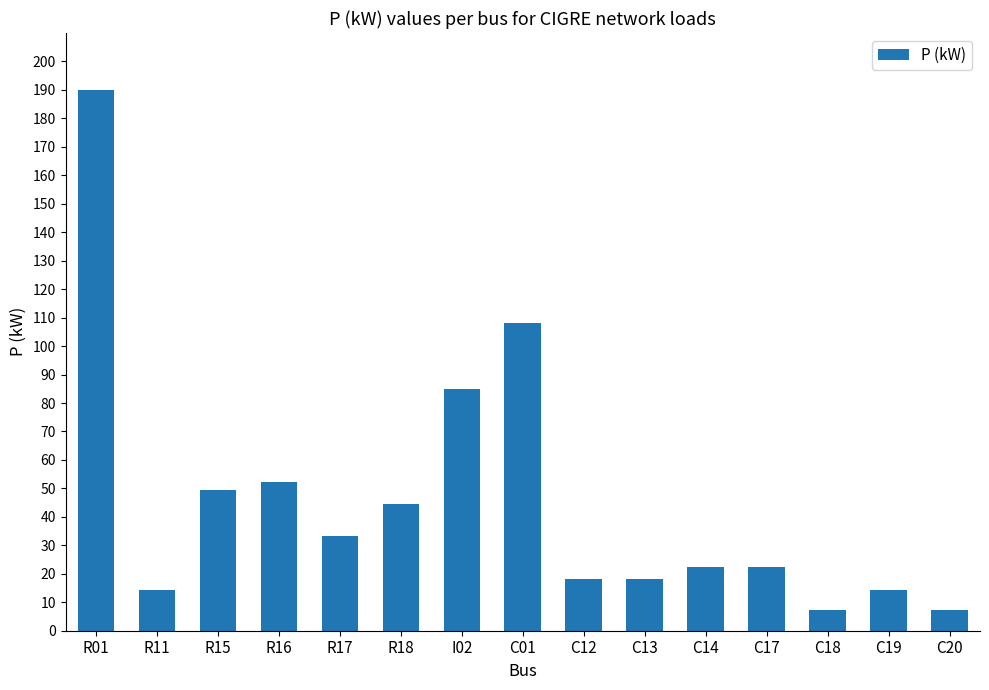

What is the average value?

45.8